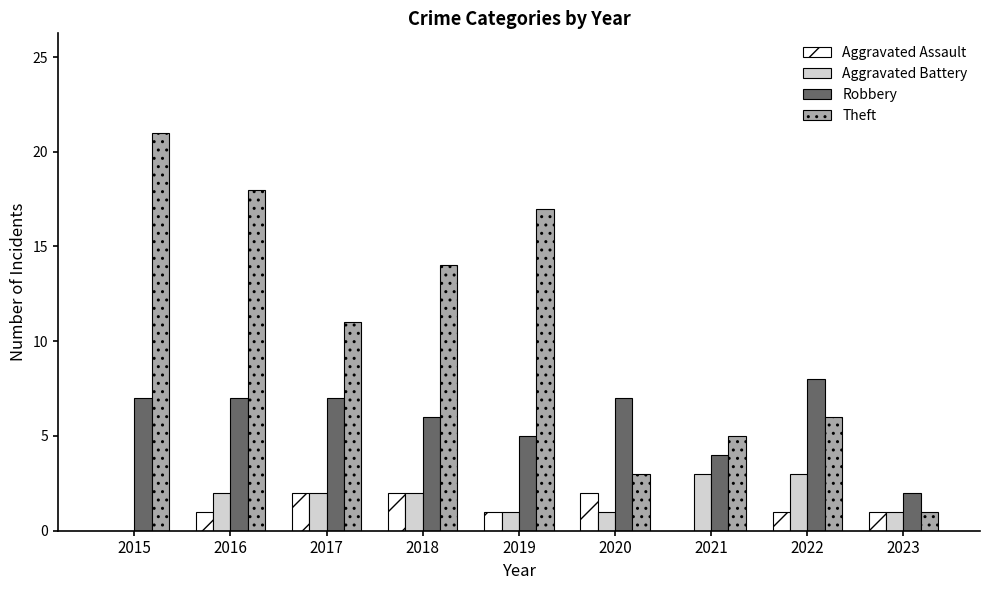

Reading left to right, what are all the values shown in this chart?

Aggravated Assault: 0	1	2	2	1	2	0	1	1
Aggravated Battery: 0	2	2	2	1	1	3	3	1
Robbery: 7	7	7	6	5	7	4	8	2
Theft: 21	18	11	14	17	3	5	6	1